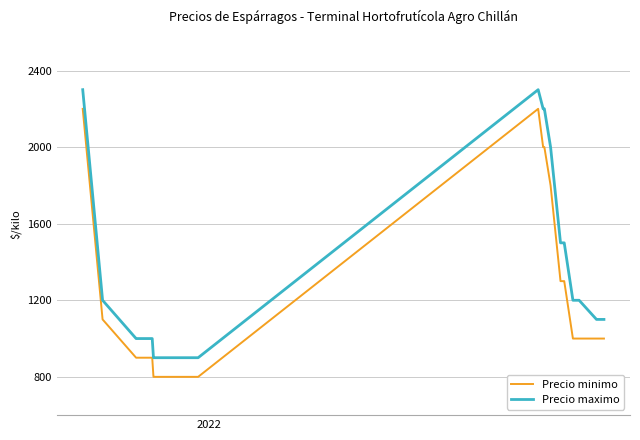

True or false: Precio maximo and Precio minimo intersect in this chart.

False